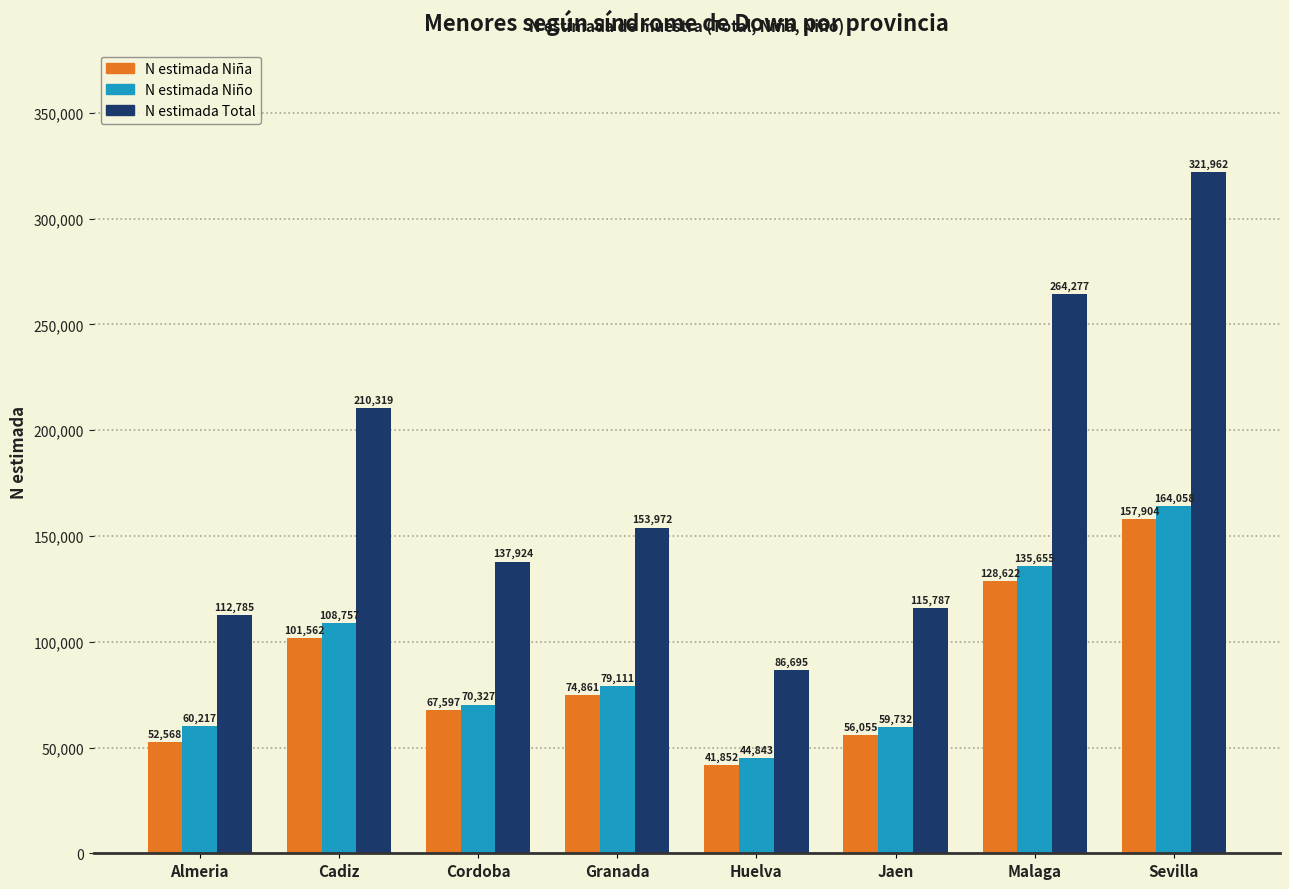

Reading left to right, extract all data points from this chart.

N estimada Niña: 52568	101562	67597	74861	41852	56055	128622	157904
N estimada Niño: 60217	108757	70327	79111	44843	59732	135655	164058
N estimada Total: 112785	210319	137924	153972	86695	115787	264277	321962